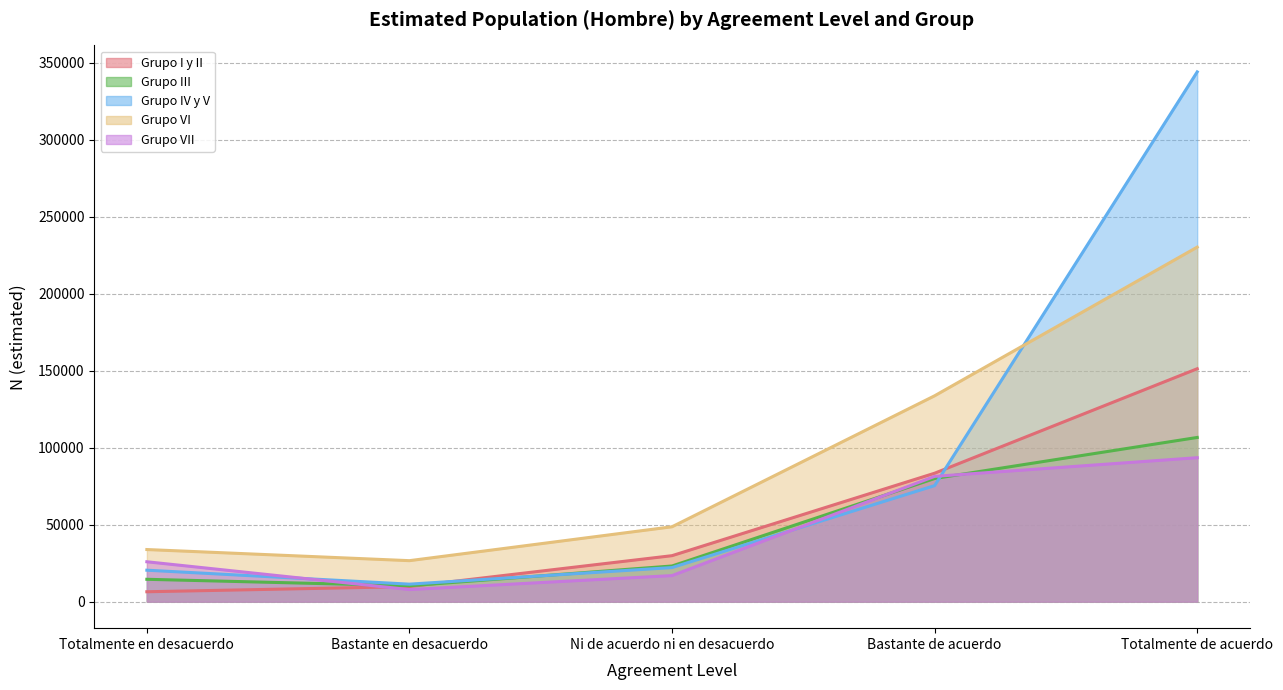

Does the chart have visible grid lines?

Yes